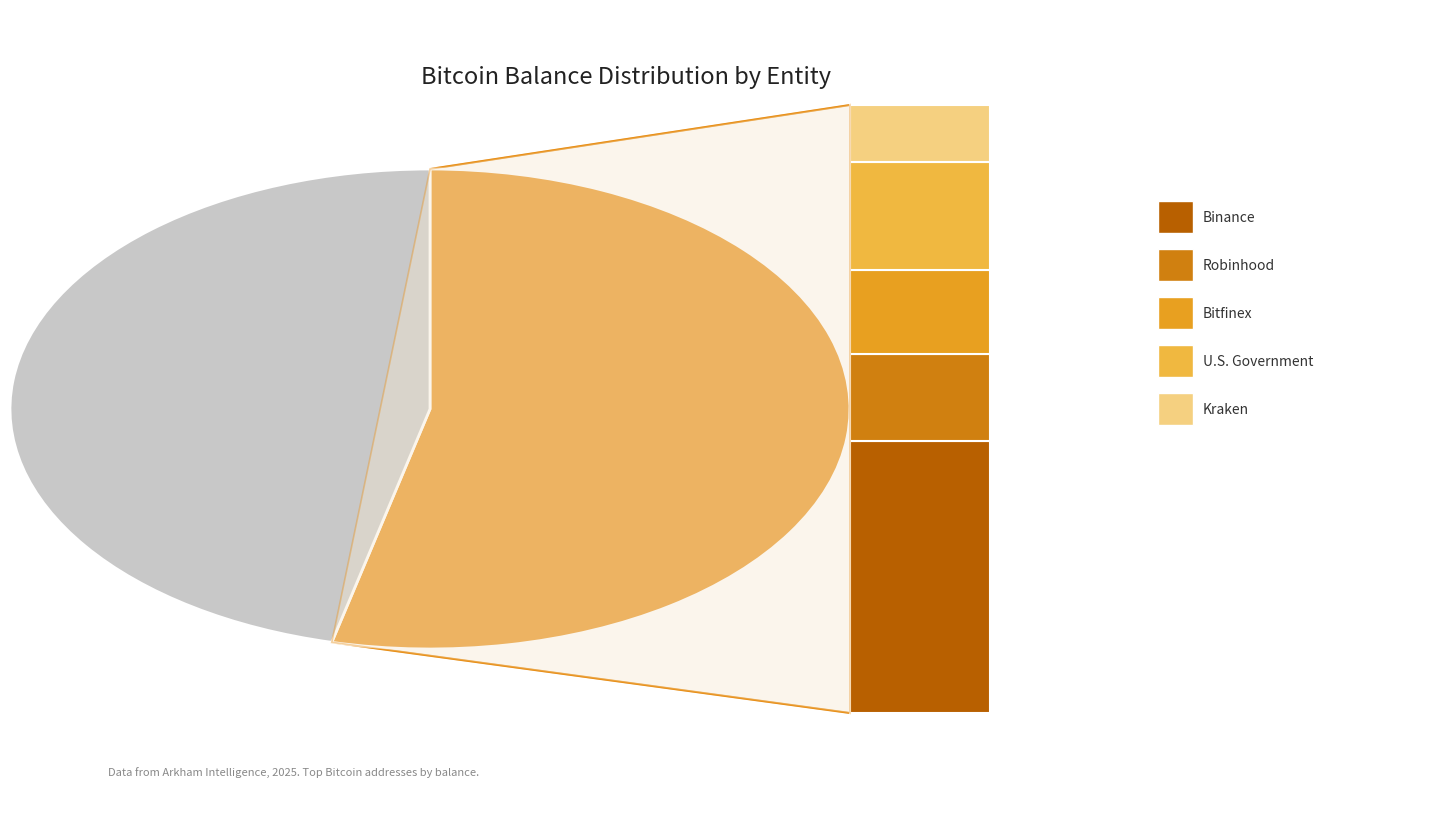

Does any single category account for the majority?

No